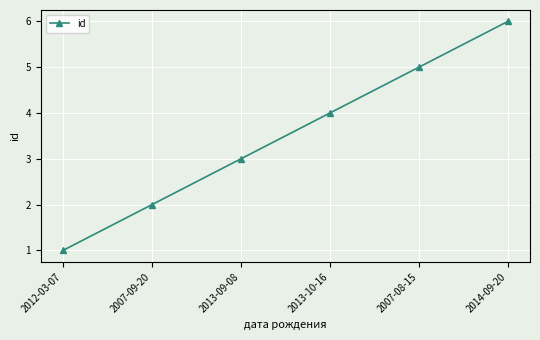

What is the value of the 1st point from the left?

1